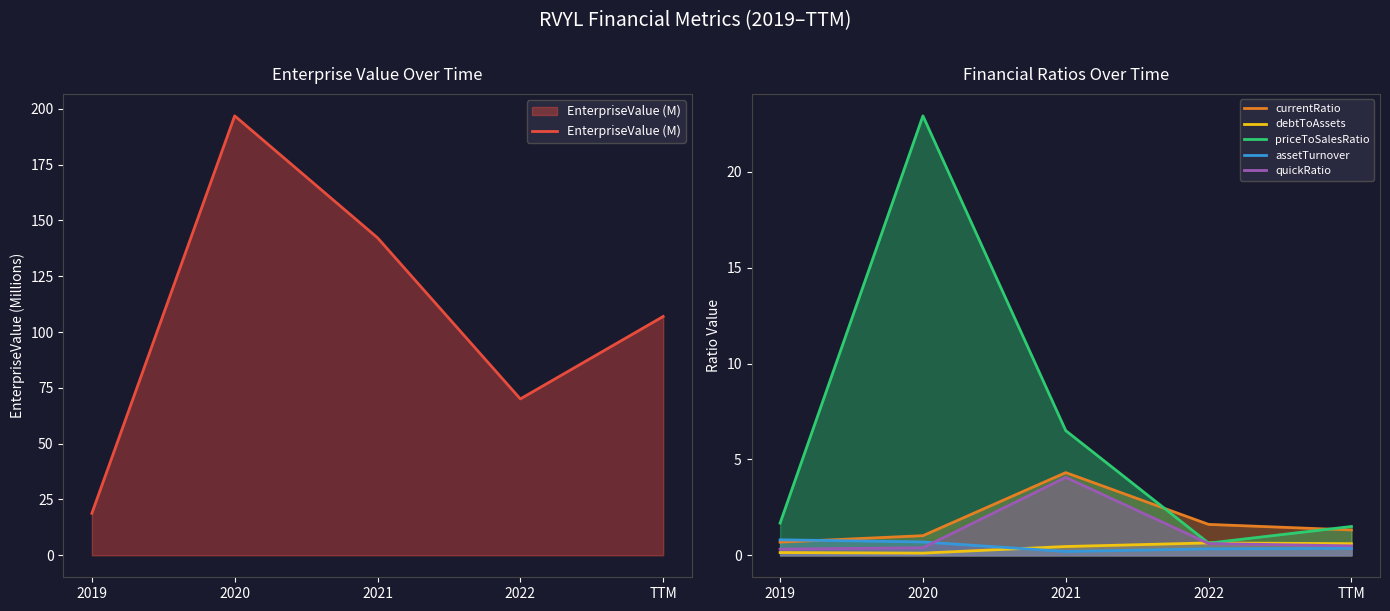

True or false: currentRatio and debtToAssets cross at least once.

False